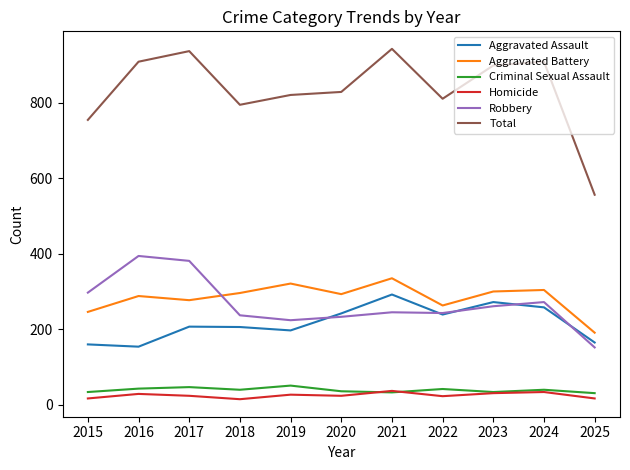

What is the lowest value of the Criminal Sexual Assault series?

31